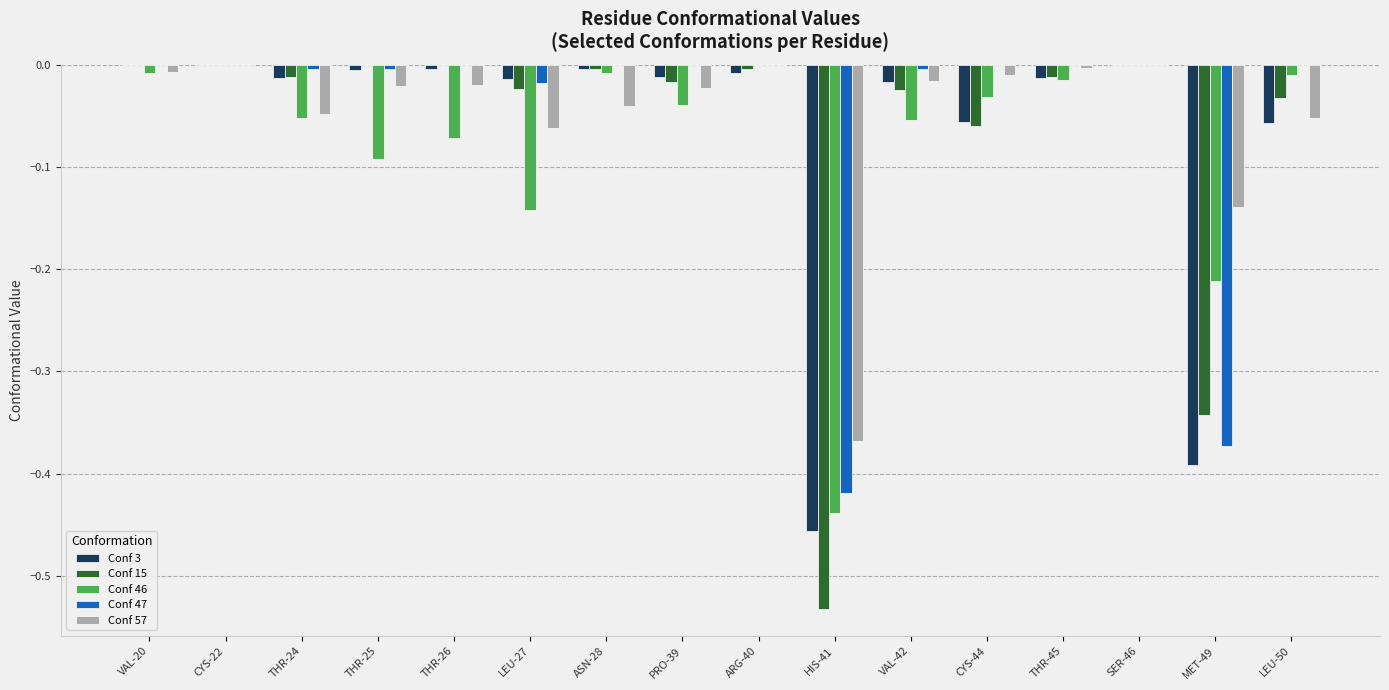

The Conf 46 series shows -0.1 at PRO-39. True or false?

False